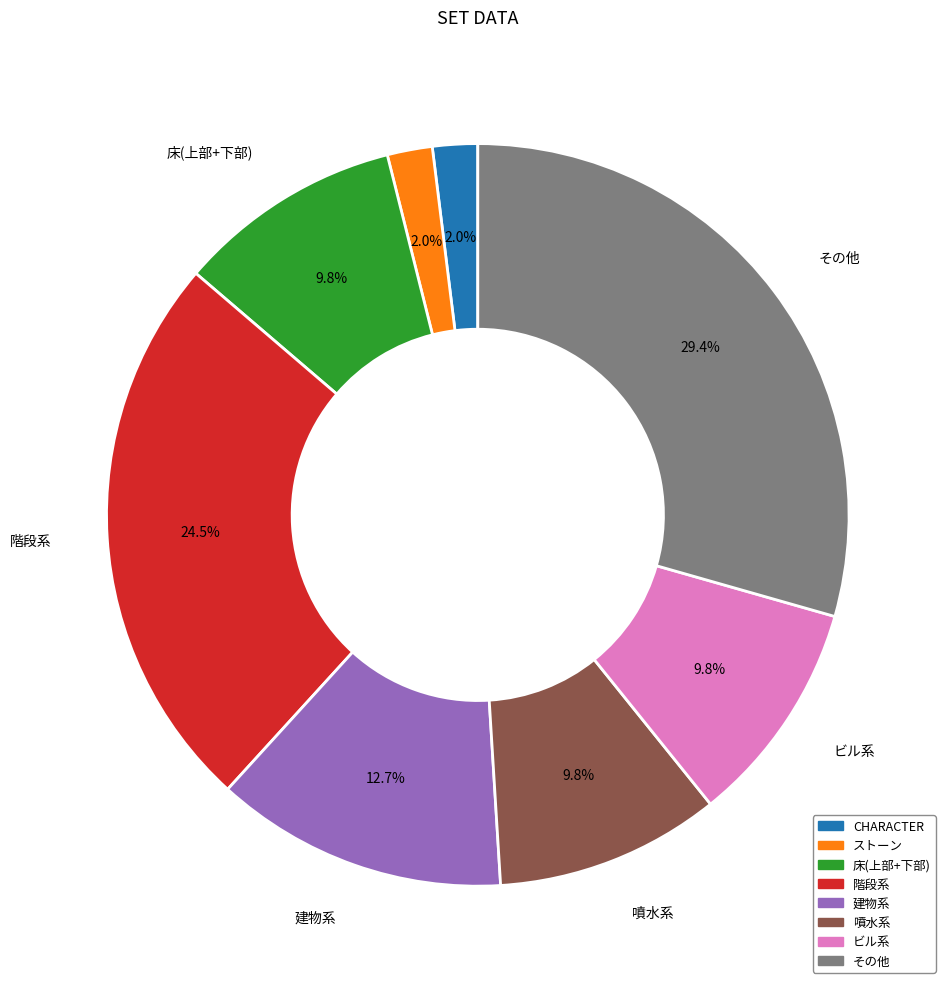

Is there a majority slice in this chart?

No